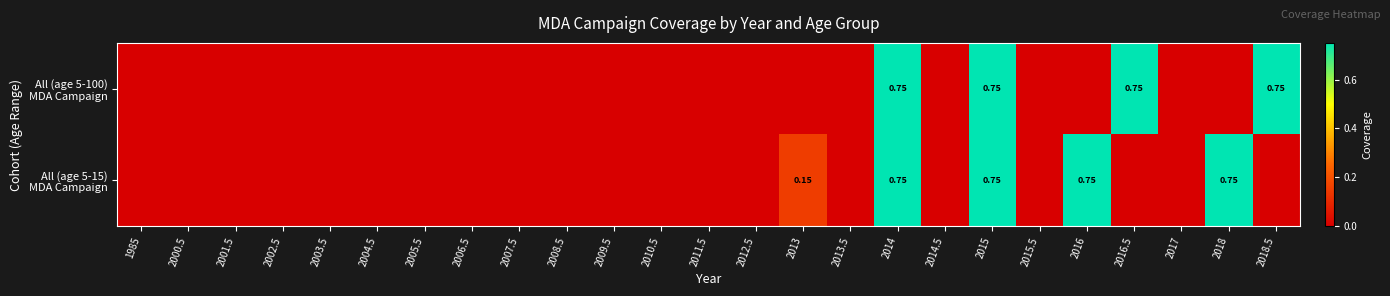

How many distinct data groups are displayed?

2